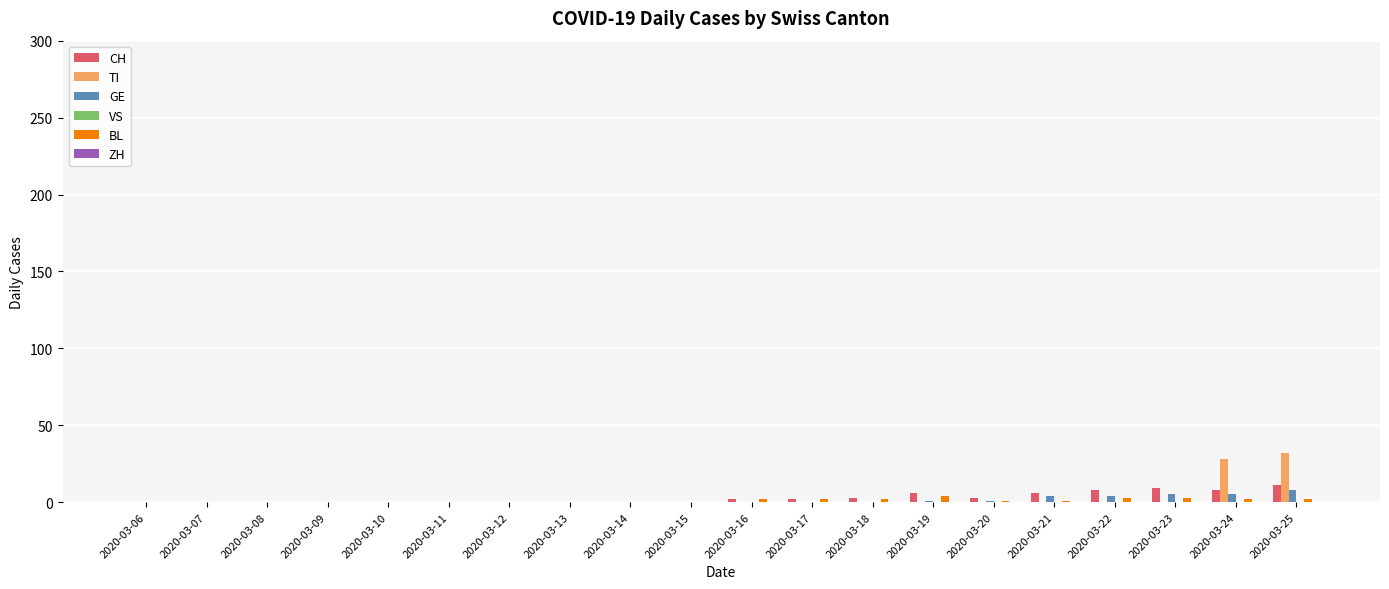

What is the average value of the BL series?

1